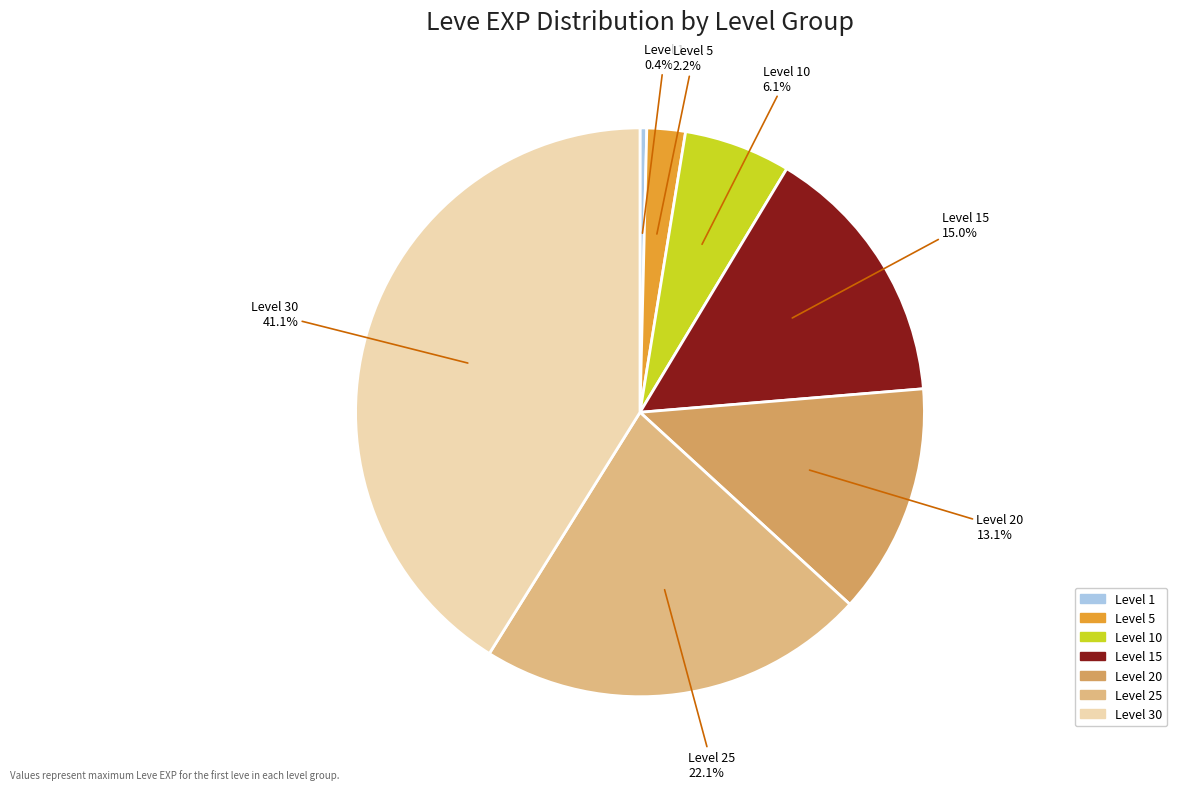

Is there any slice that represents more than half of the pie?

No